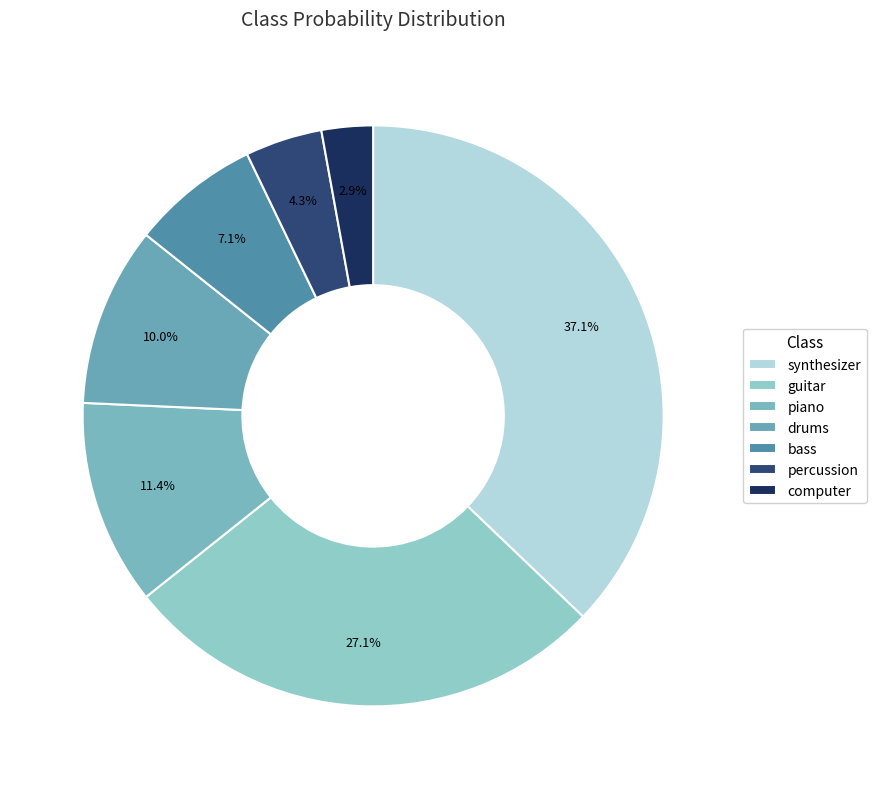

What is the smallest slice in the pie chart?

computer